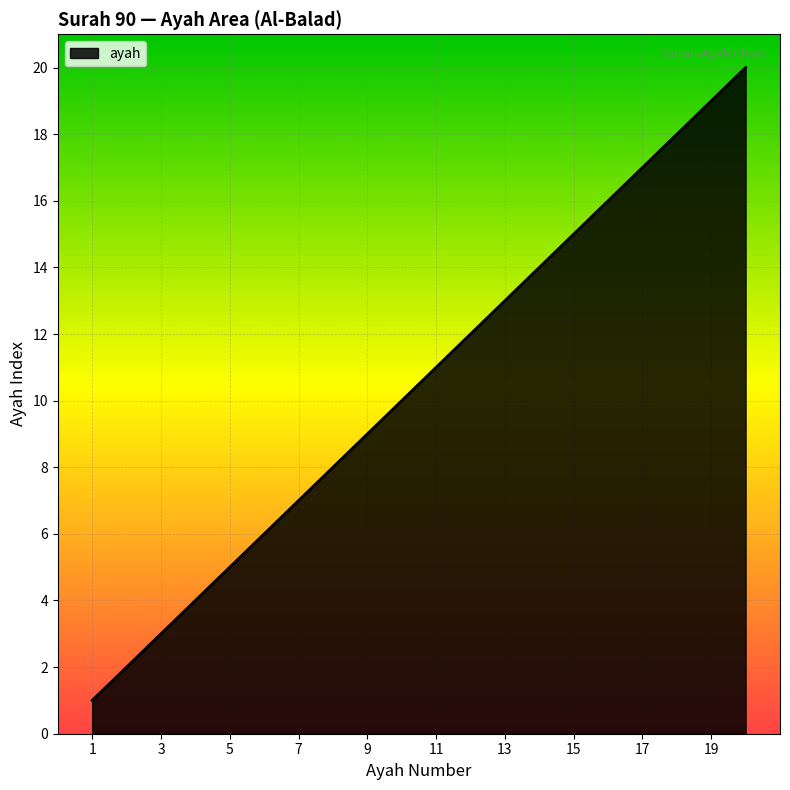

What is the maximum value shown in the chart?

20